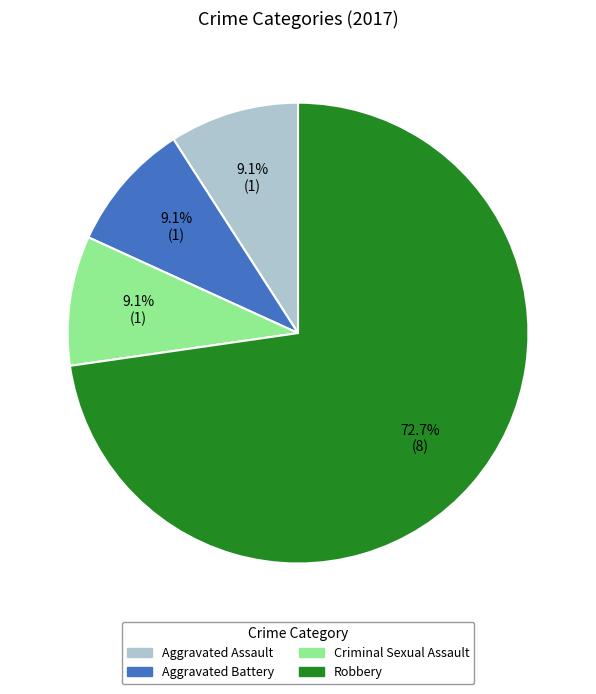

Does any single category account for the majority?

Yes